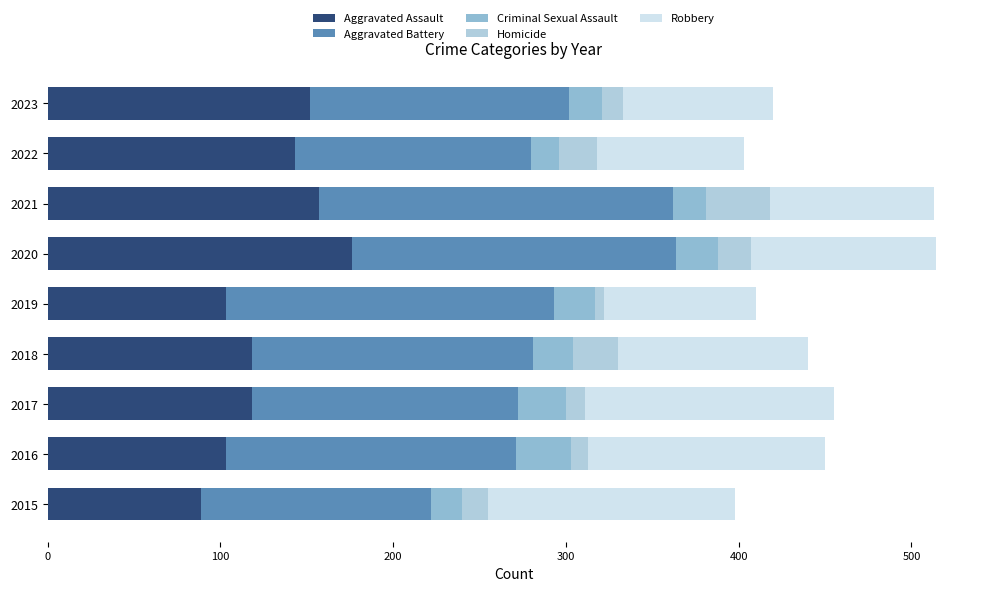

At how many categories does at least one series exceed 86?

9